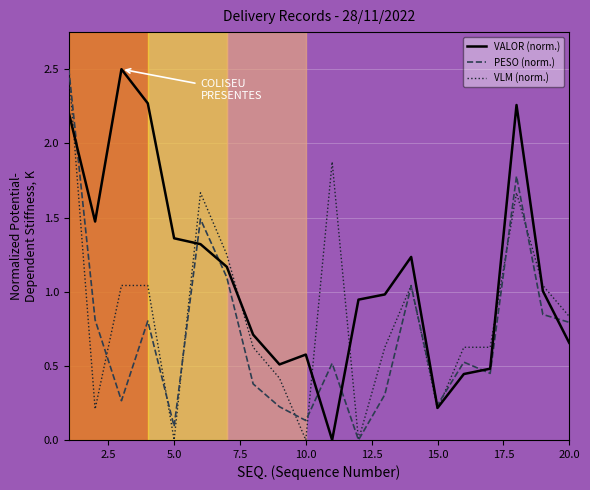

Which series has the largest total across all categories?

VALOR (norm.)